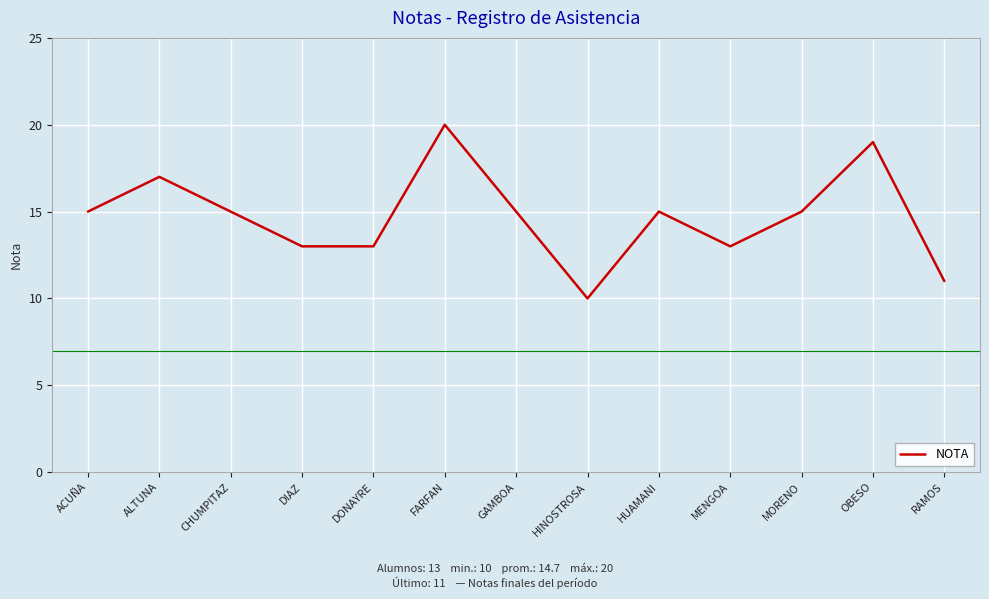

What is the average value?

15